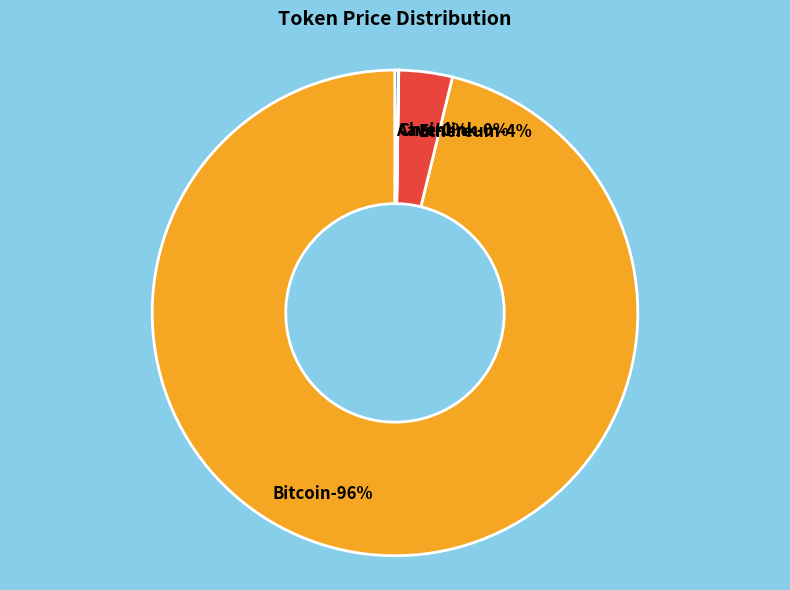

How many slices are in this pie chart?

4